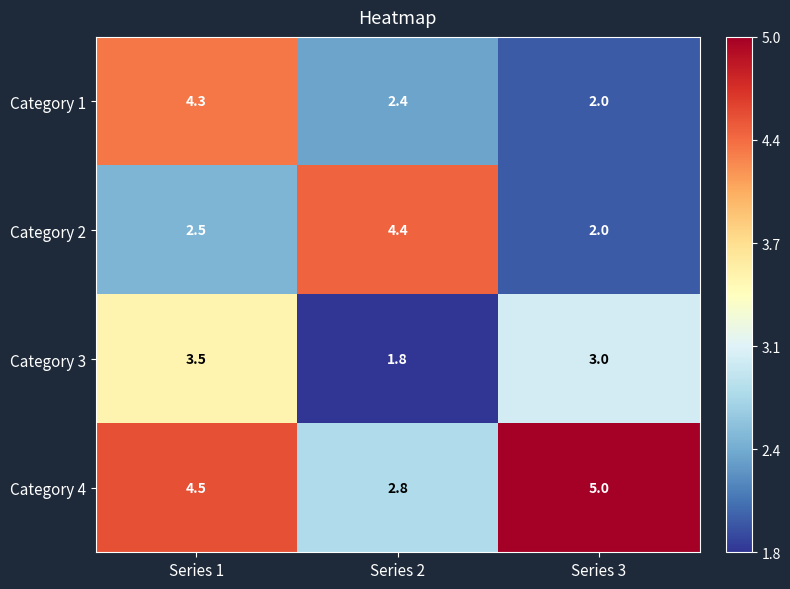

What is the difference between the highest and lowest values at Series 1?

2.0